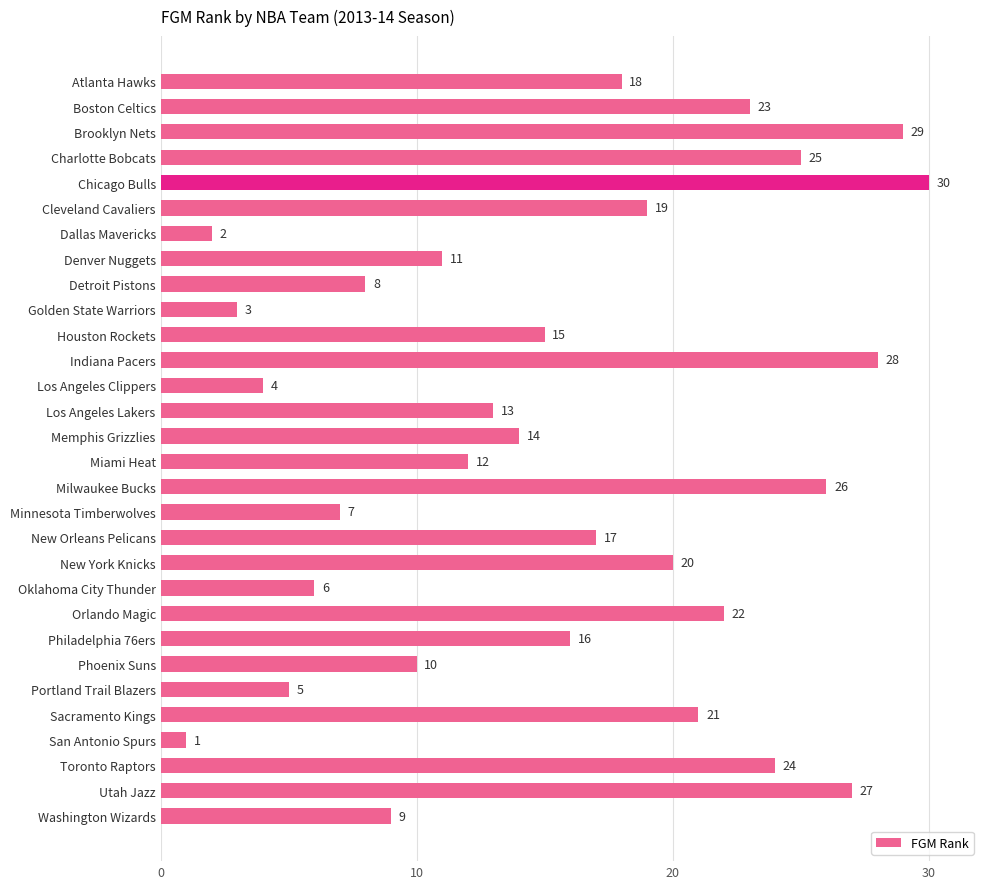

What is the sum of all values?

465